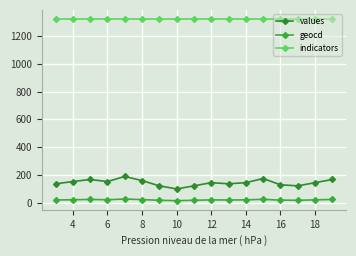

At which label does geocd first exceed 19?

4